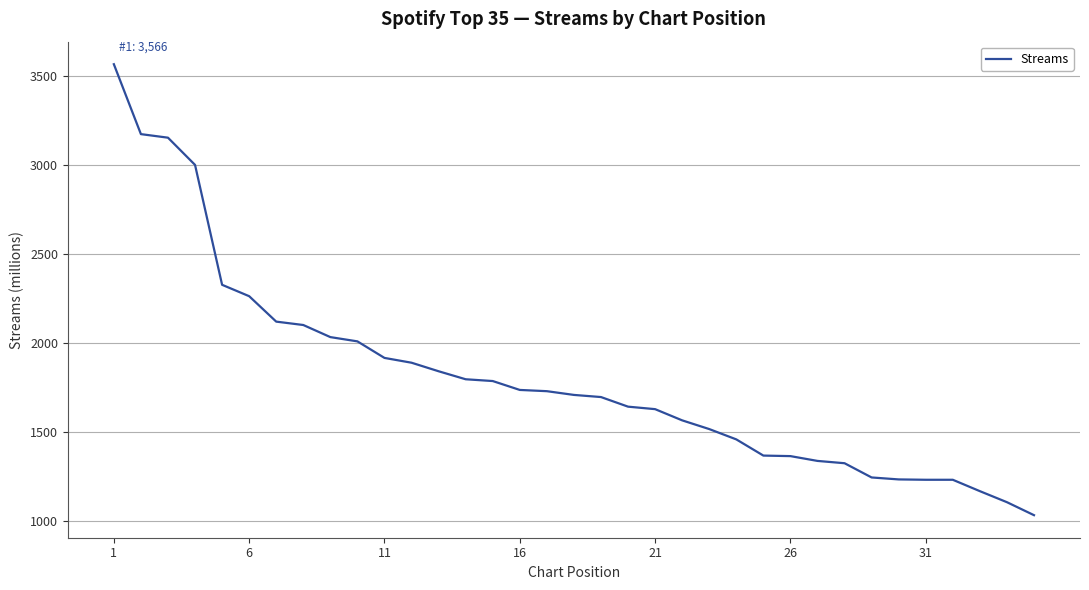

What is the greatest value displayed?

3566